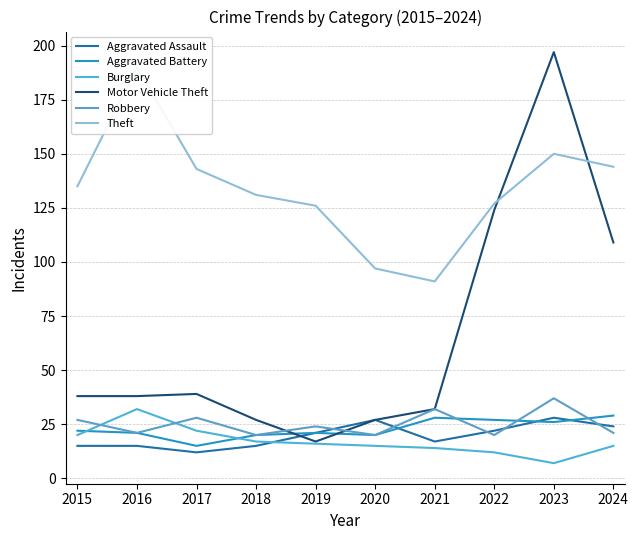

What is the difference between the second highest and minimum values in the Motor Vehicle Theft series?

107